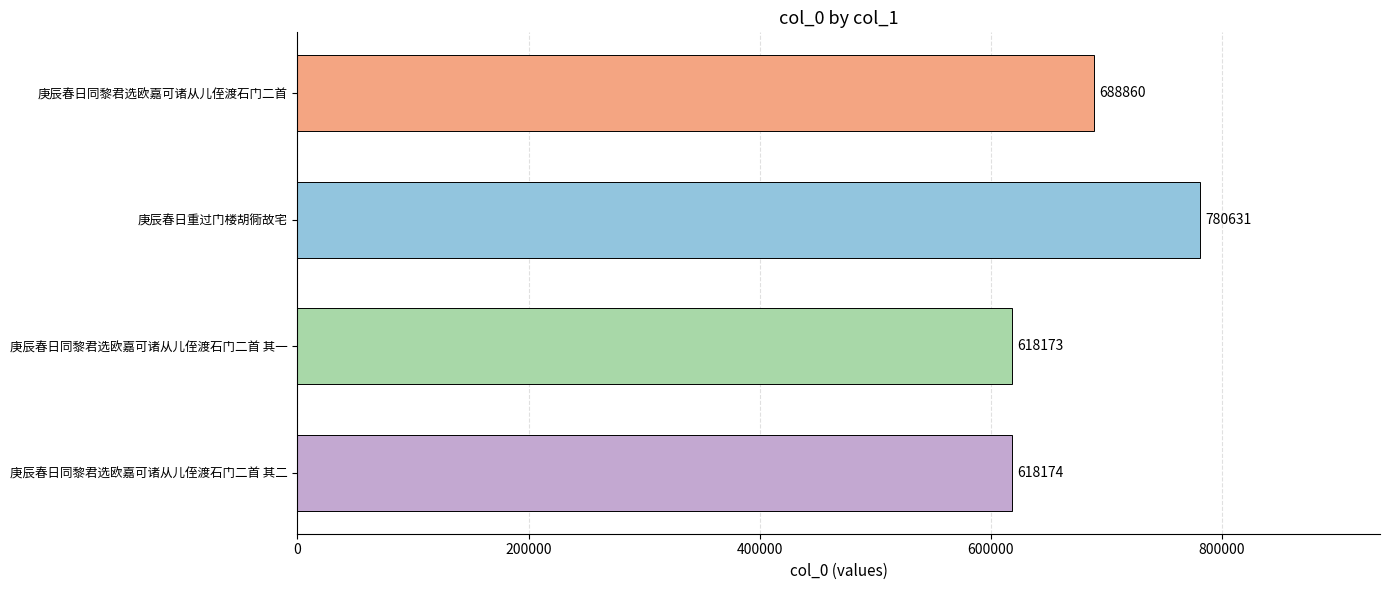

Which category has the highest value across all series?

庚辰春日重过门楼胡衕故宅